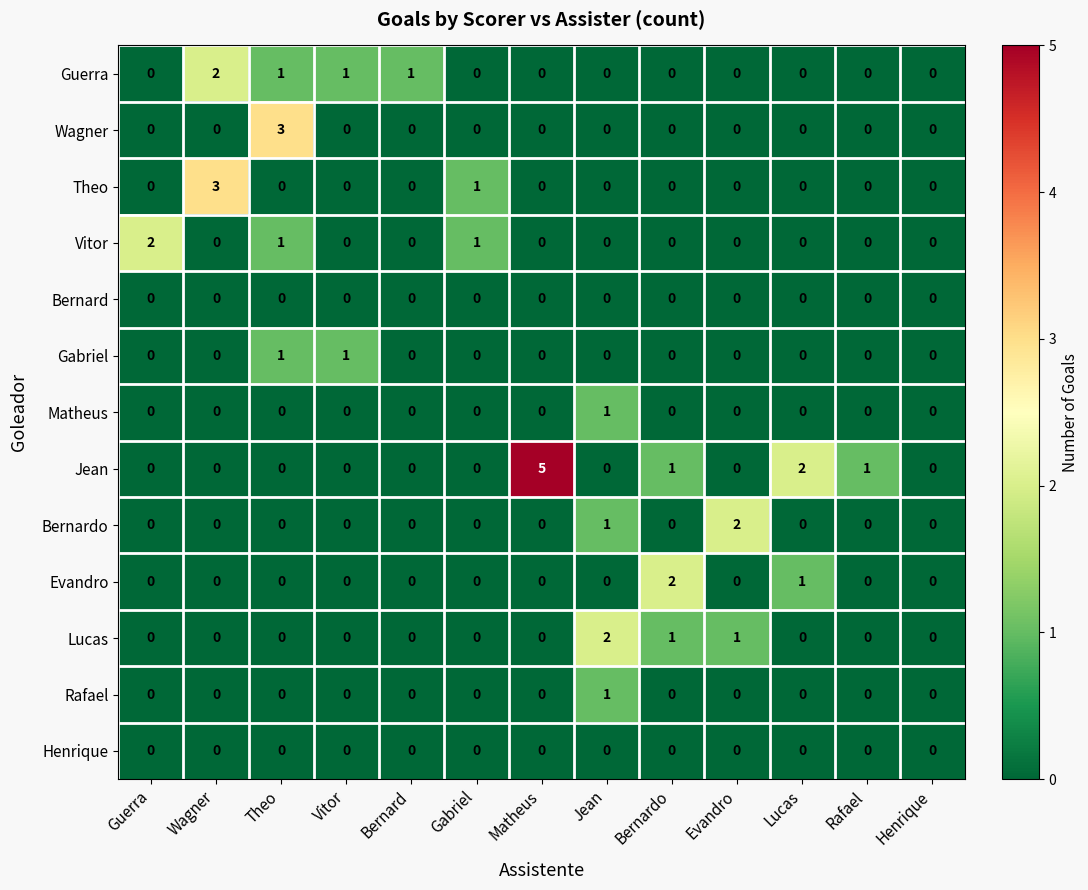

How many positive values does the Vitor series have?

3